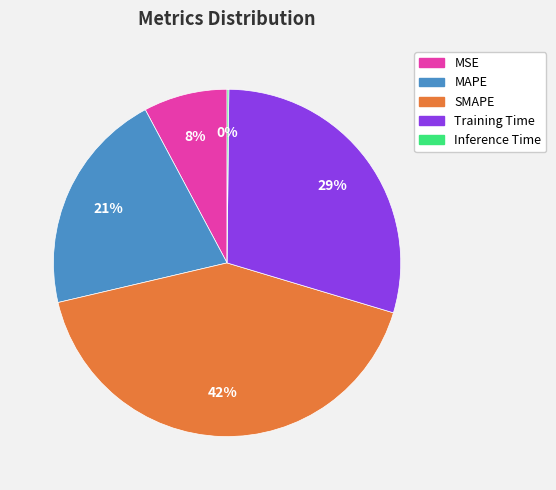

Is there a majority slice in this chart?

No